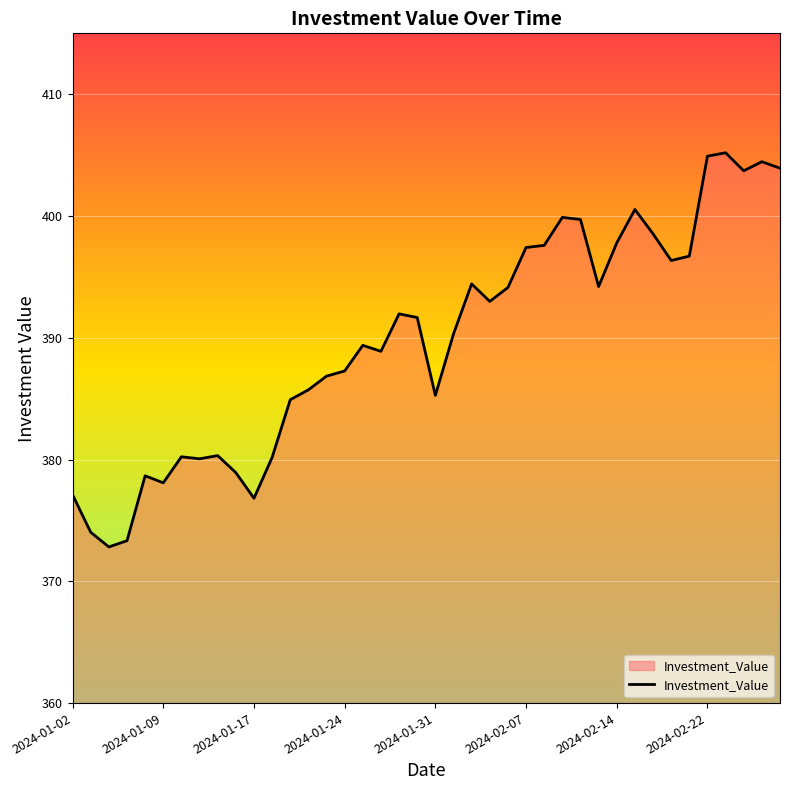

What is the difference between the maximum and minimum values?

32.4